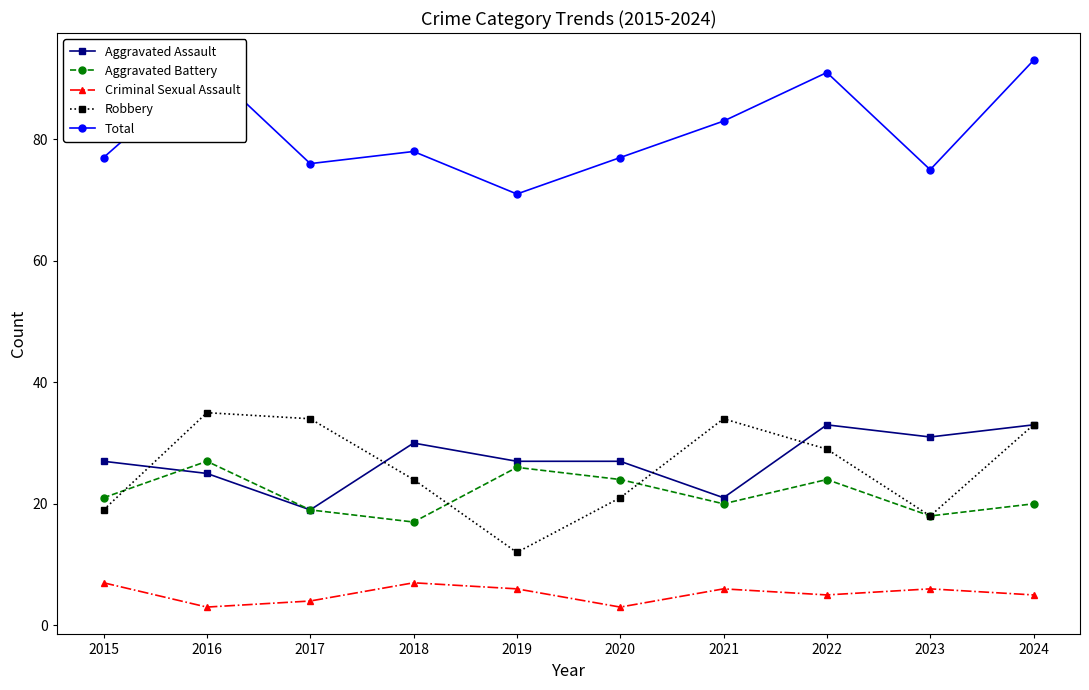

At 2019, list the series in order from smallest to largest.

Criminal Sexual Assault, Robbery, Aggravated Battery, Aggravated Assault, Total